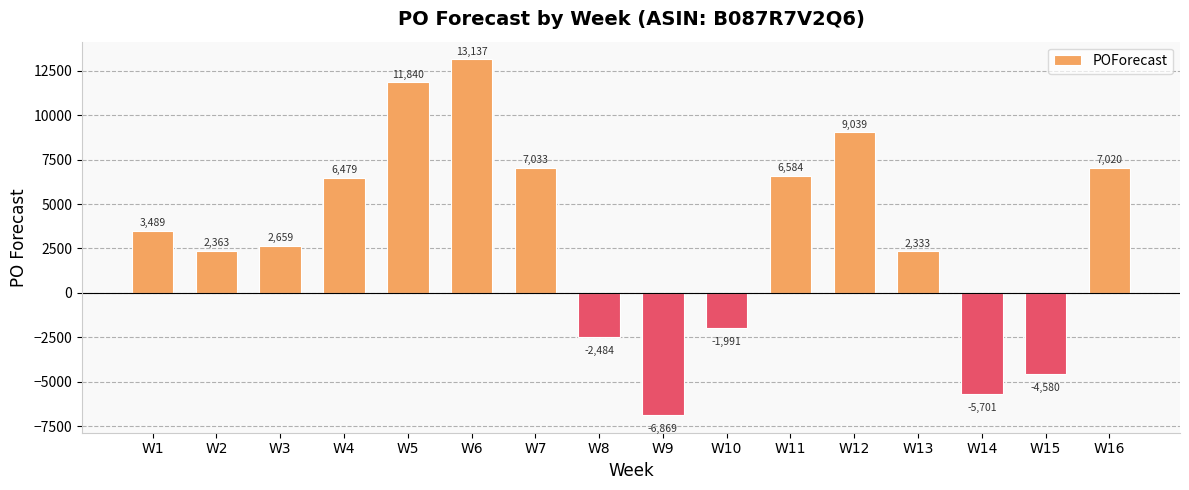

What is the difference between the second highest and minimum values?

18709